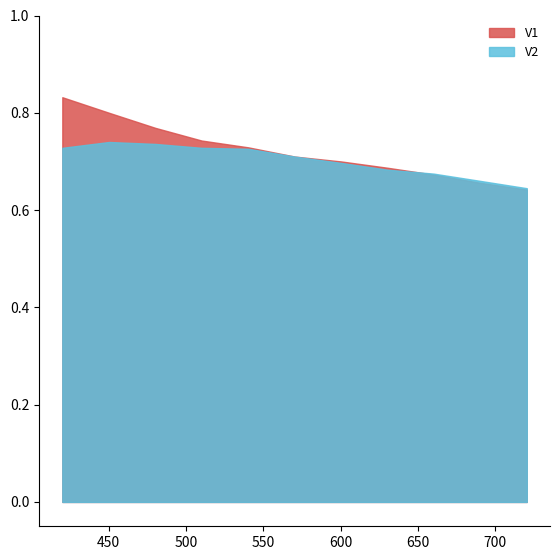

Reading left to right, what are all the values shown in this chart?

V1: 0.8	0.8	0.8	0.7	0.7	0.7	0.7	0.7	0.7	0.7	0.6
V2: 0.7	0.7	0.7	0.7	0.7	0.7	0.7	0.7	0.7	0.7	0.6